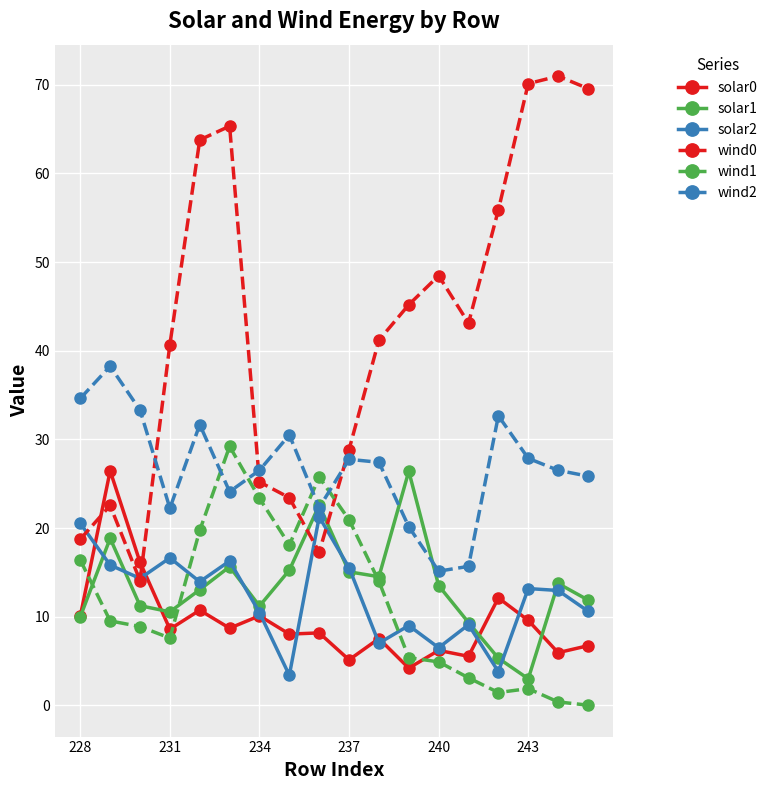

What is the sum of all solar1 values?

241.3